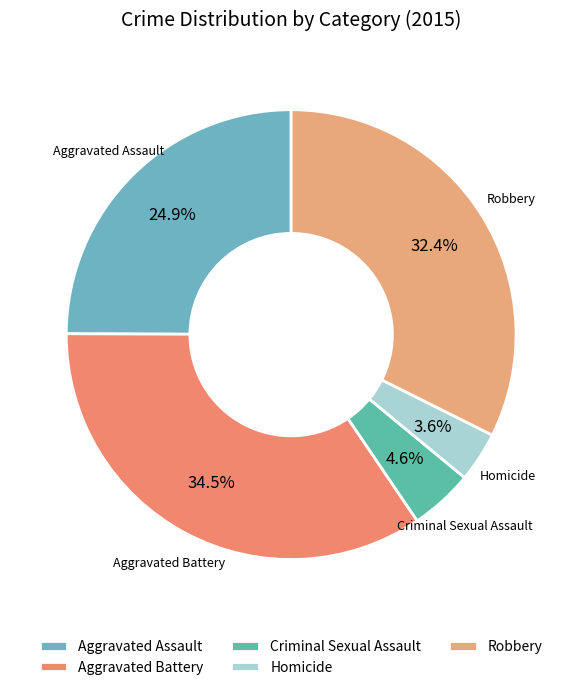

How many slices are in this pie chart?

5